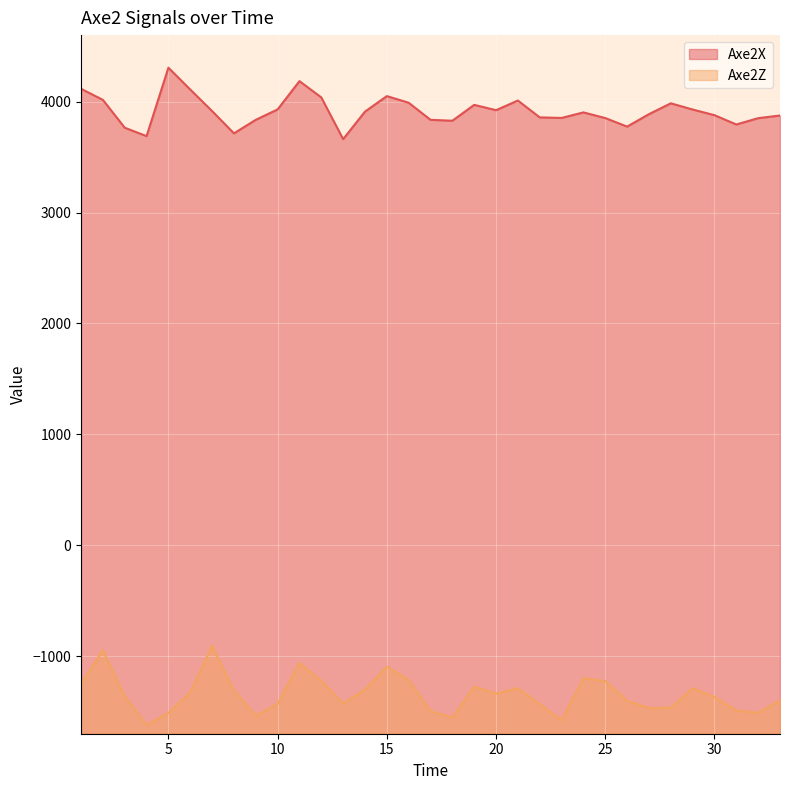

What is the difference between the Axe2Z values at 18 and 23?

24